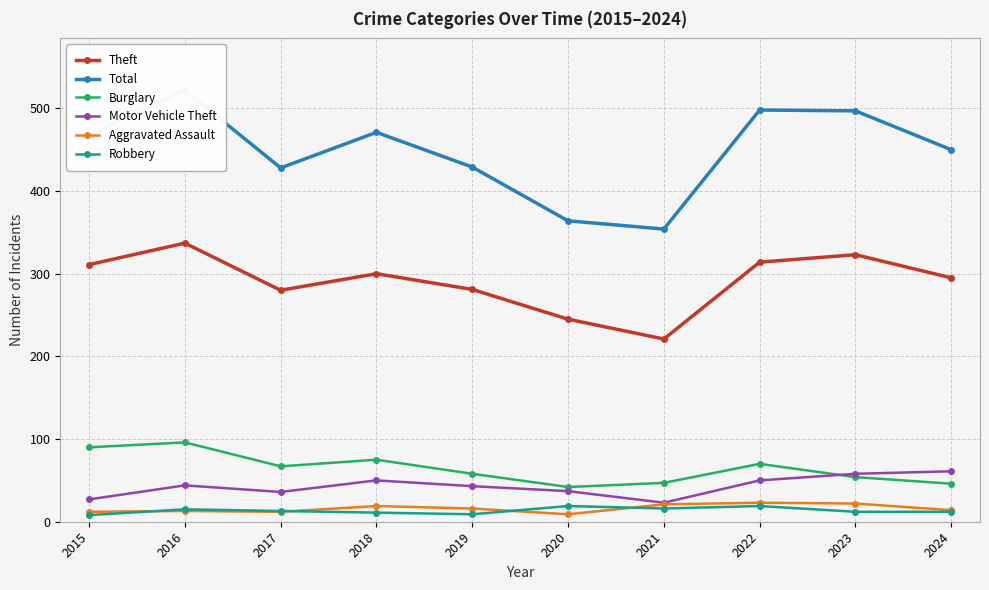

At which label does Total first exceed 468?

2016